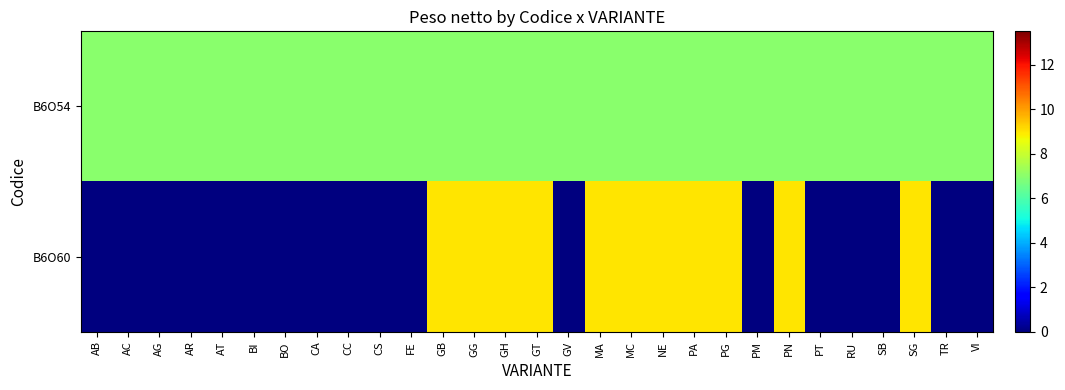

Reading left to right, extract all data points from this chart.

B6O54: AB=7	AC=7	AG=7	AR=7	AT=7	BI=7	BO=7	CA=7	CC=7	CS=7	FE=7	GB=7	GG=7	GH=7	GT=7	GV=7	MA=7	MC=7	NE=7	PA=7	PG=7	PM=7	PN=7	PT=7	RU=7	SB=7	SG=7	TR=7	VI=7
B6O60: AB=0	AC=0	AG=0	AR=0	AT=0	BI=0	BO=0	CA=0	CC=0	CS=0	FE=0	GB=9	GG=9	GH=9	GT=9	GV=0	MA=9	MC=9	NE=9	PA=9	PG=9	PM=0	PN=9	PT=0	RU=0	SB=0	SG=9	TR=0	VI=0